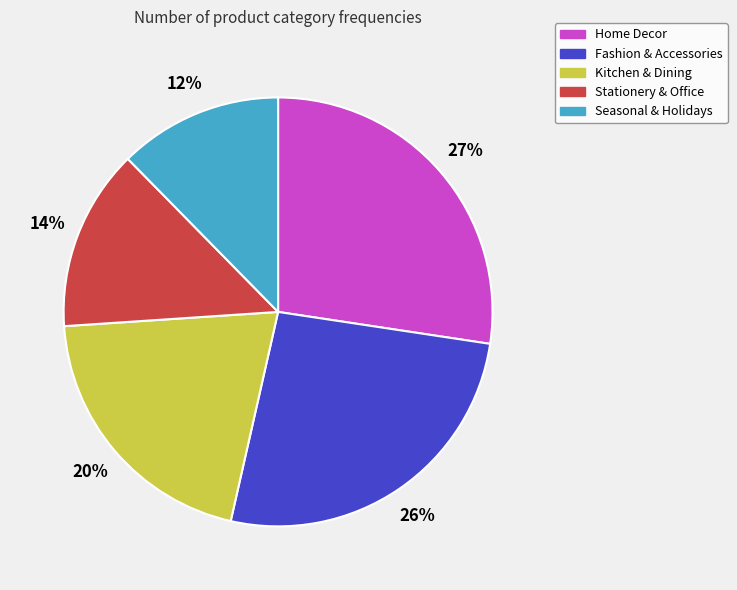

Is it true that Home Decor is 27% of the pie?

True